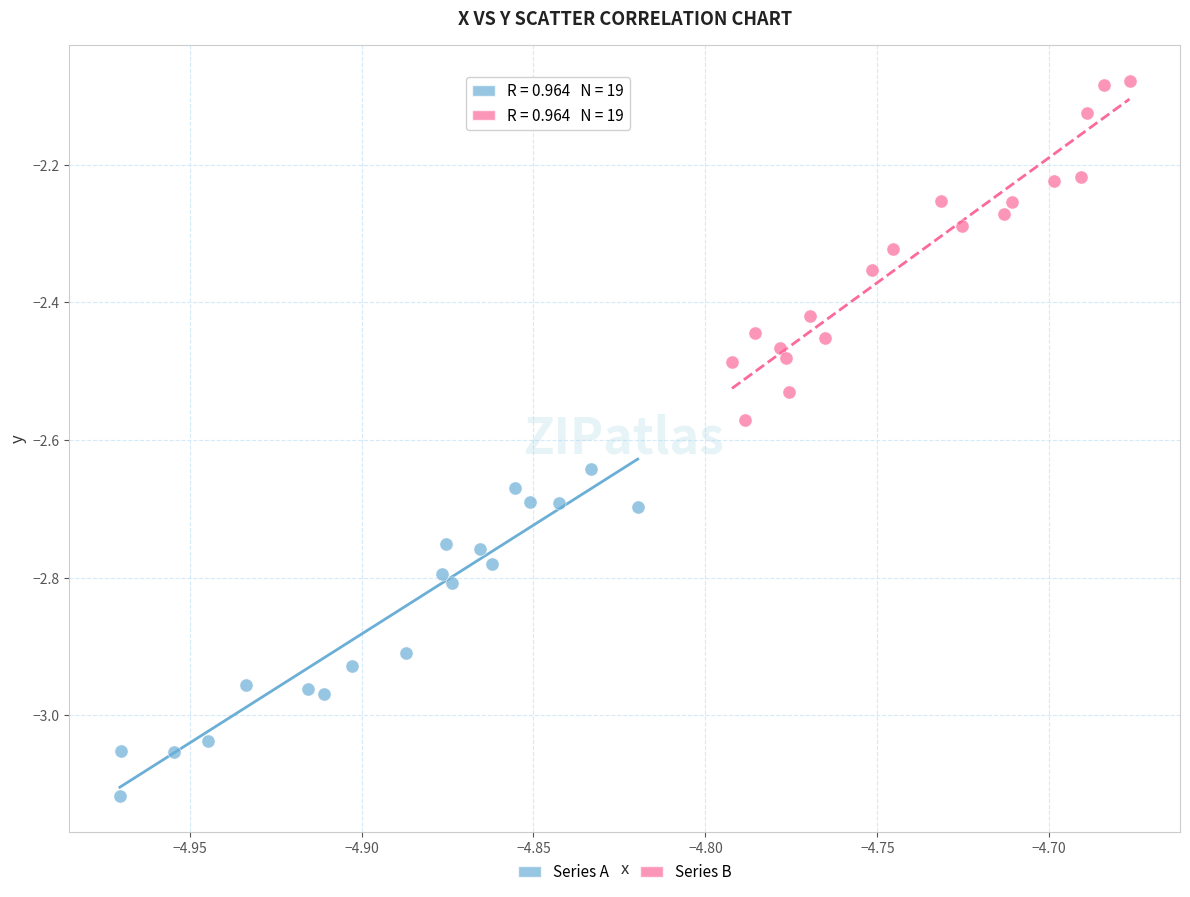

Which series contains the highest Y value?

Series B